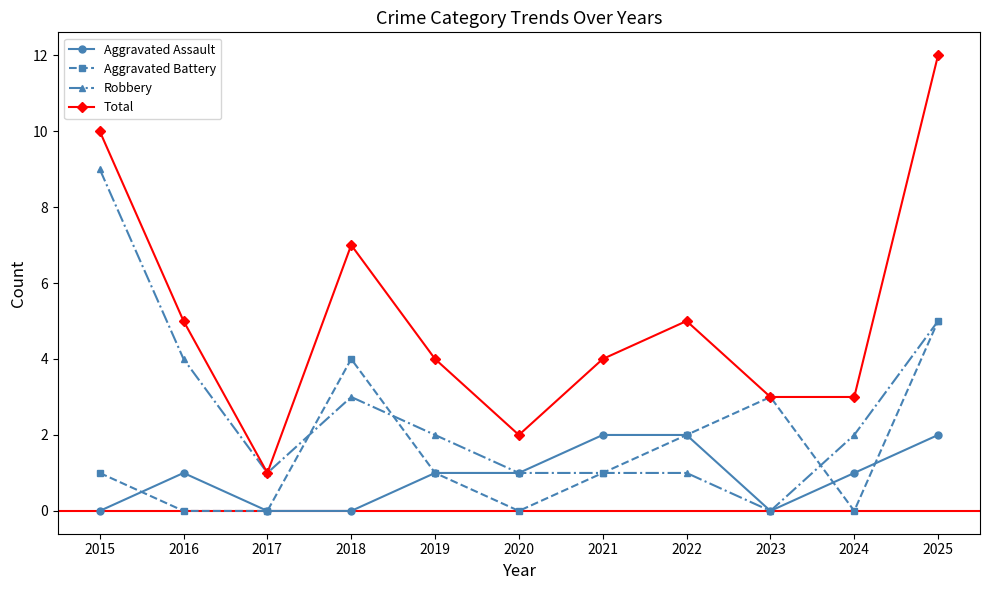

Is the value of Total at 2019 greater than the value of Robbery at 2022?

Yes